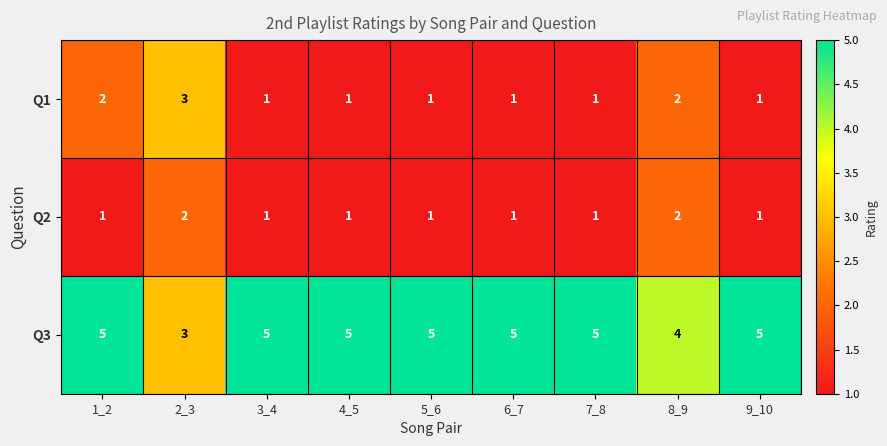

What is the spread (max minus min) of values at 1_2?

4